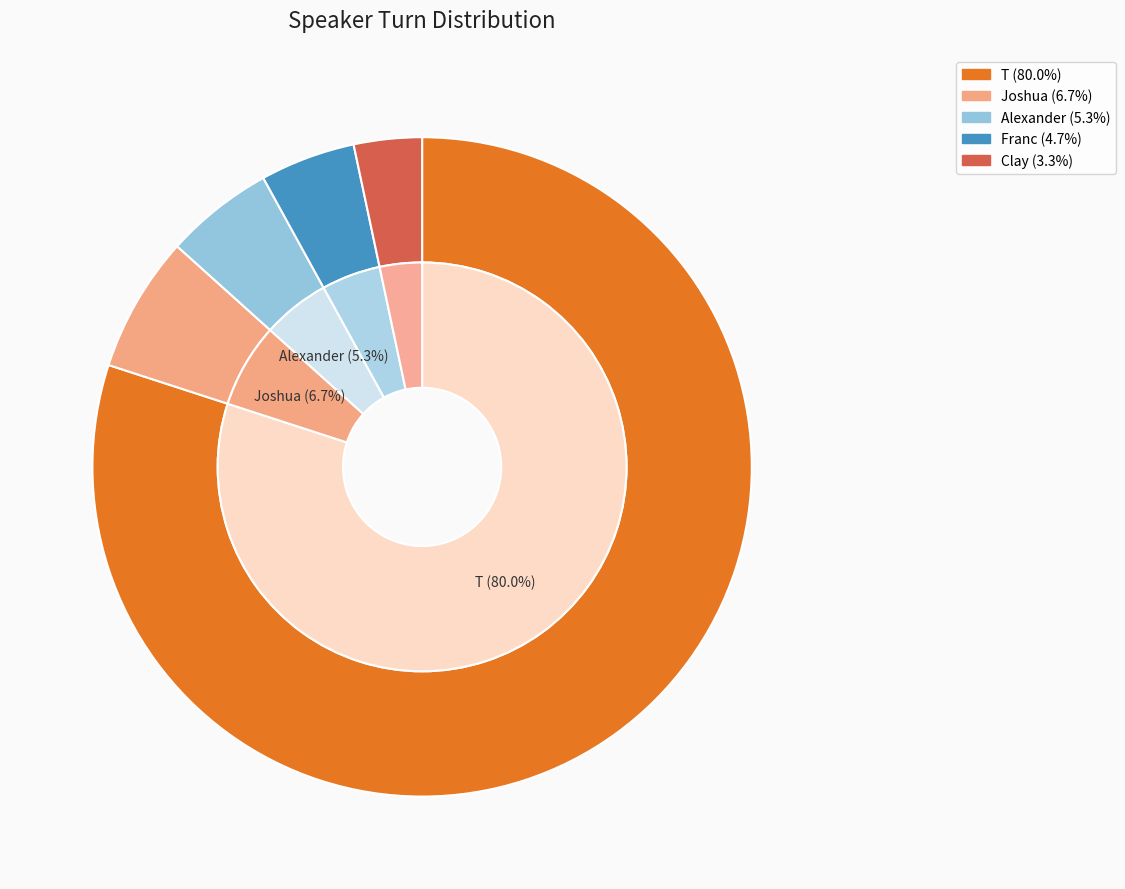

Rank the categories by value from highest to lowest.

T, Joshua, Alexander, Franc, Clay